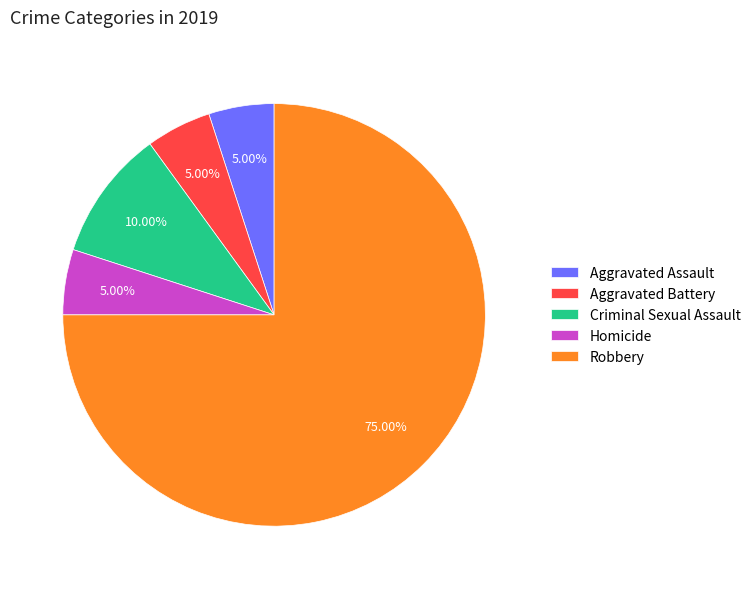

What percentage is the Criminal Sexual Assault slice, to the nearest percent?

10%